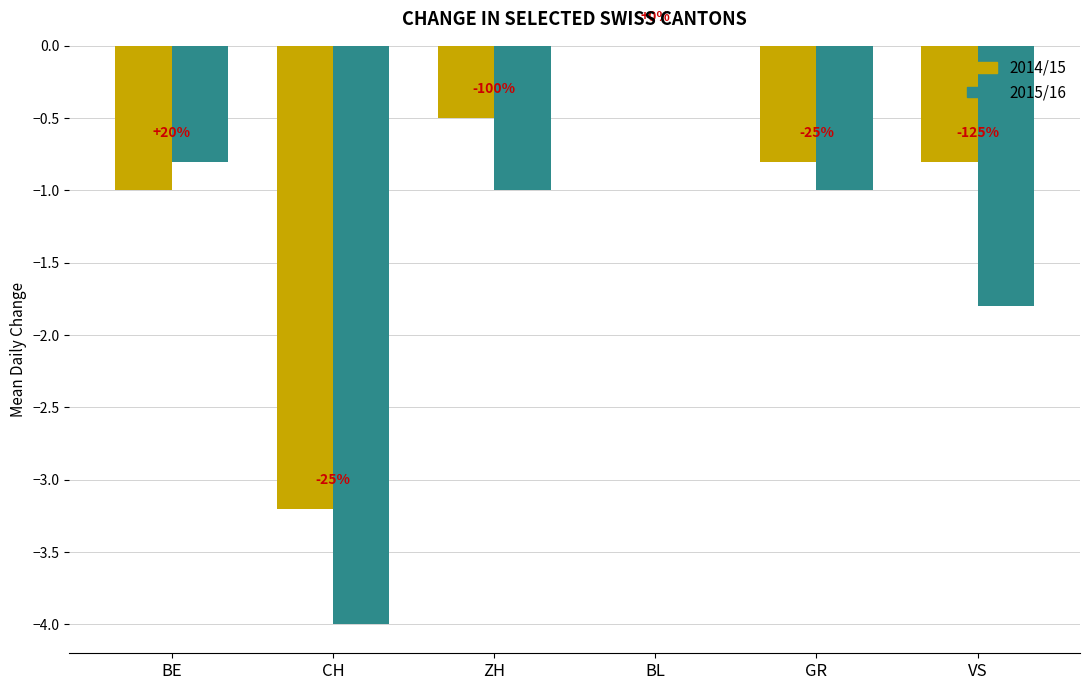

What are all the series names shown in the legend?

2014/15, 2015/16